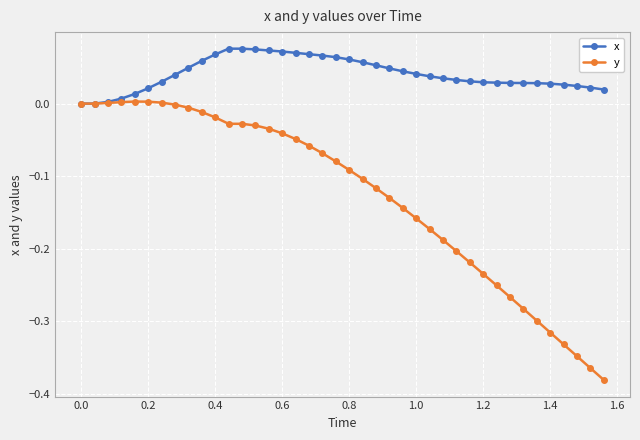

Which series has the widest spread of values?

y